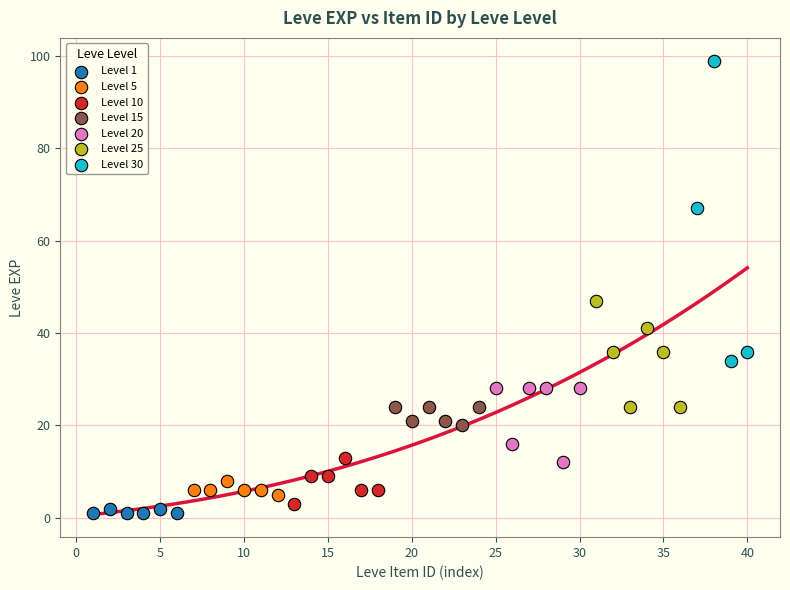

Which series reaches the maximum Y coordinate?

Level 30